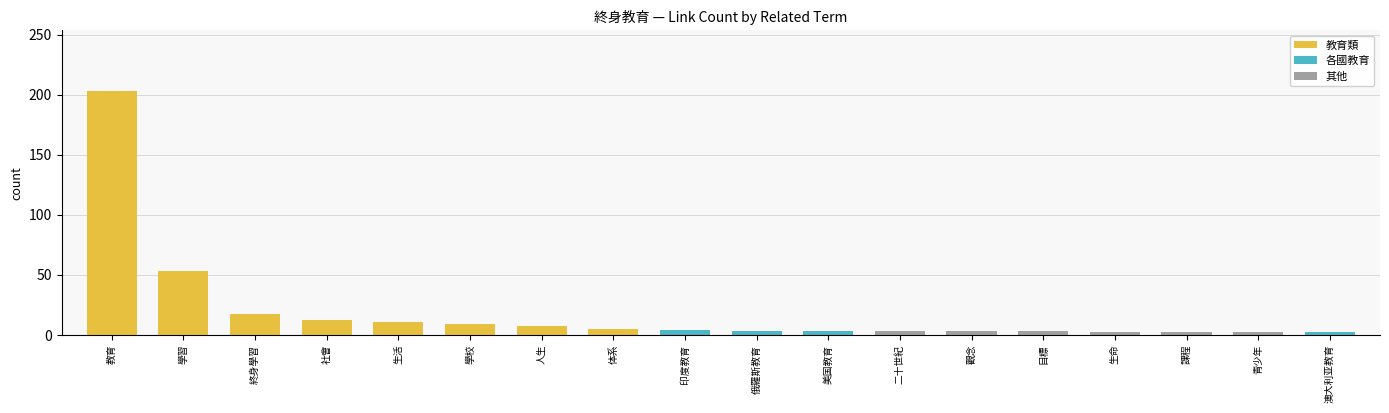

Is it true that the value at 課程 is 2?

True